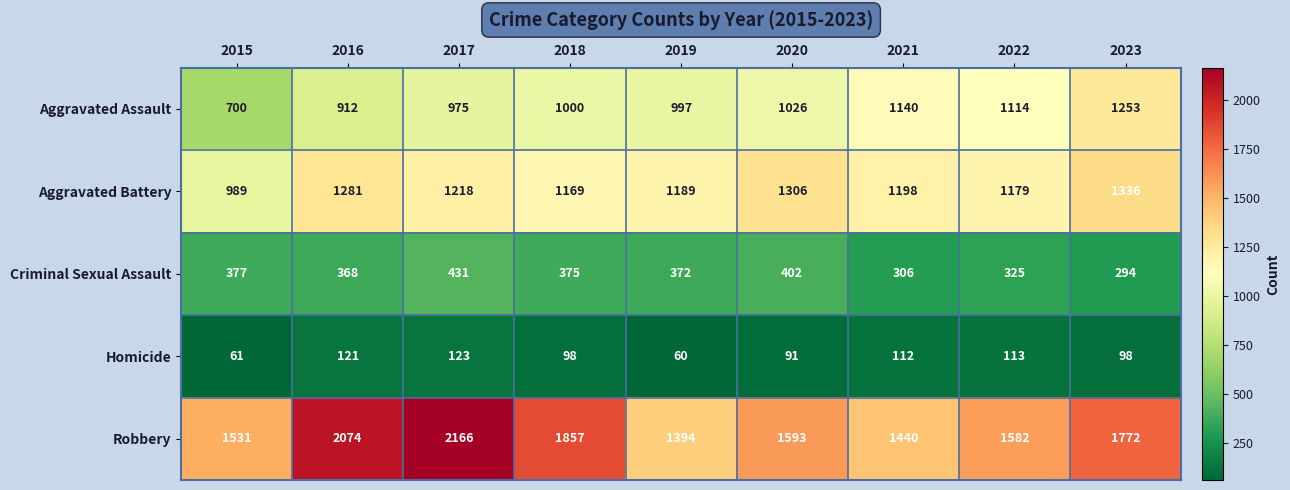

Which series changed the most between 2015 and 2022?

Aggravated Assault